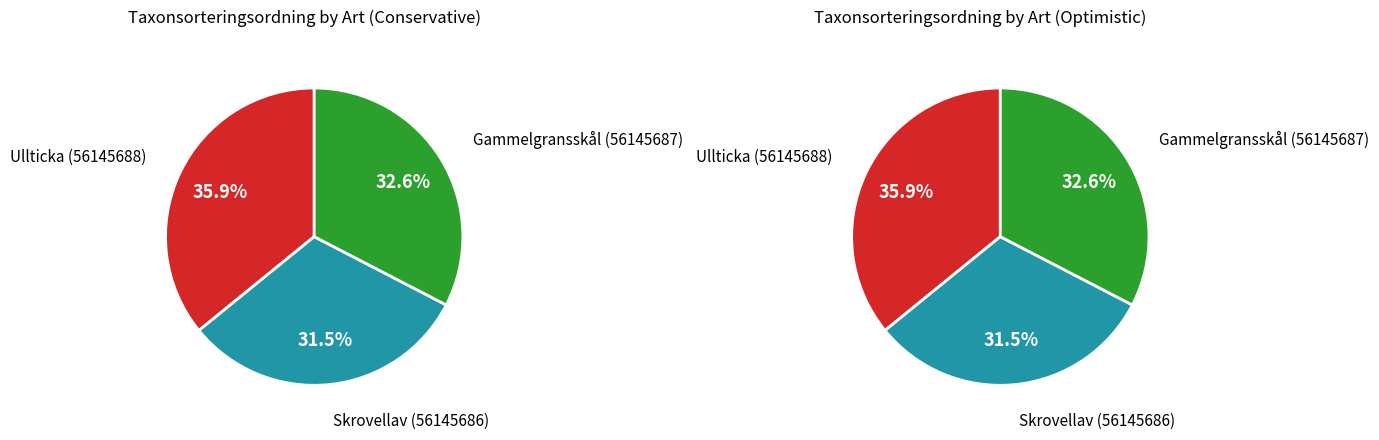

Which category has the biggest portion of the pie?

Ullticka (56145688)